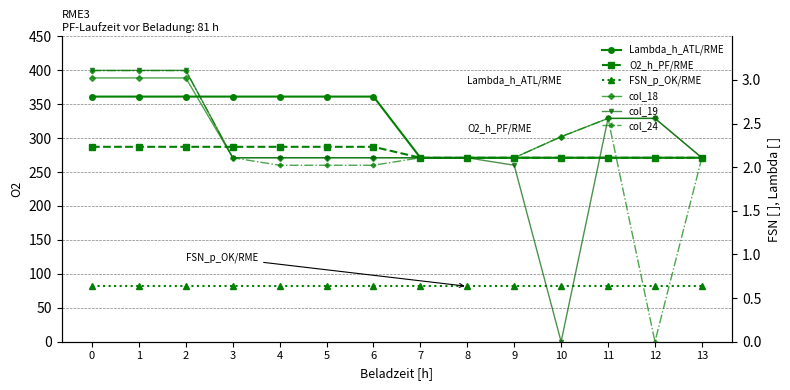

What is the difference between the col_19 values at 1 and 6?

128.7